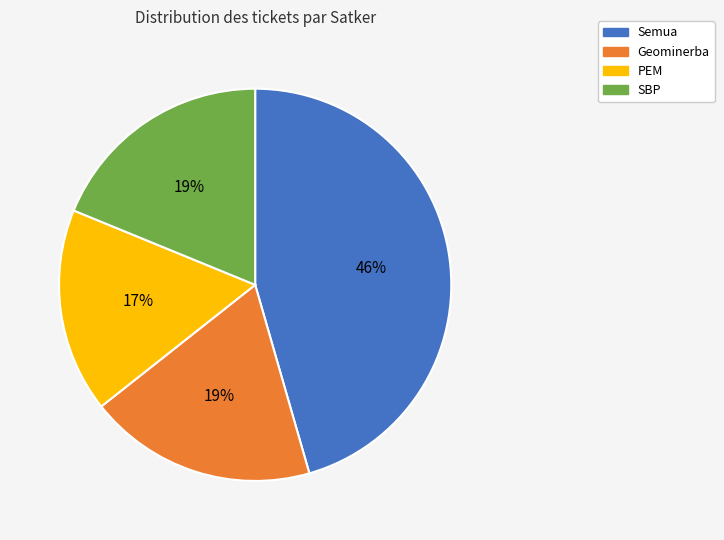

Does any single category account for the majority?

No